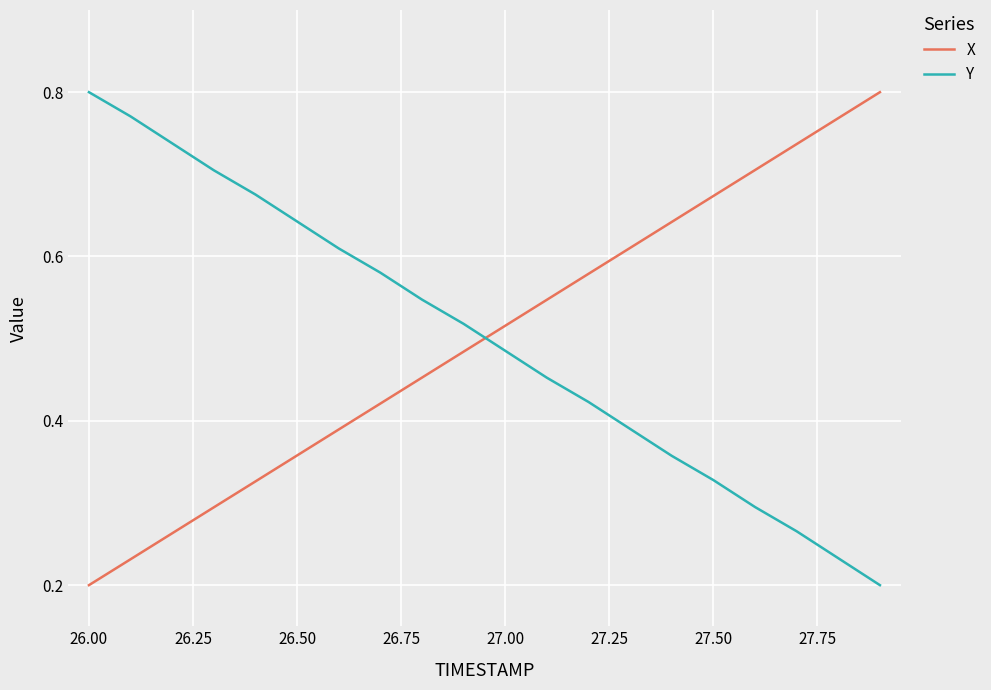

After their last crossing, which series has the higher values: Y or X?

X